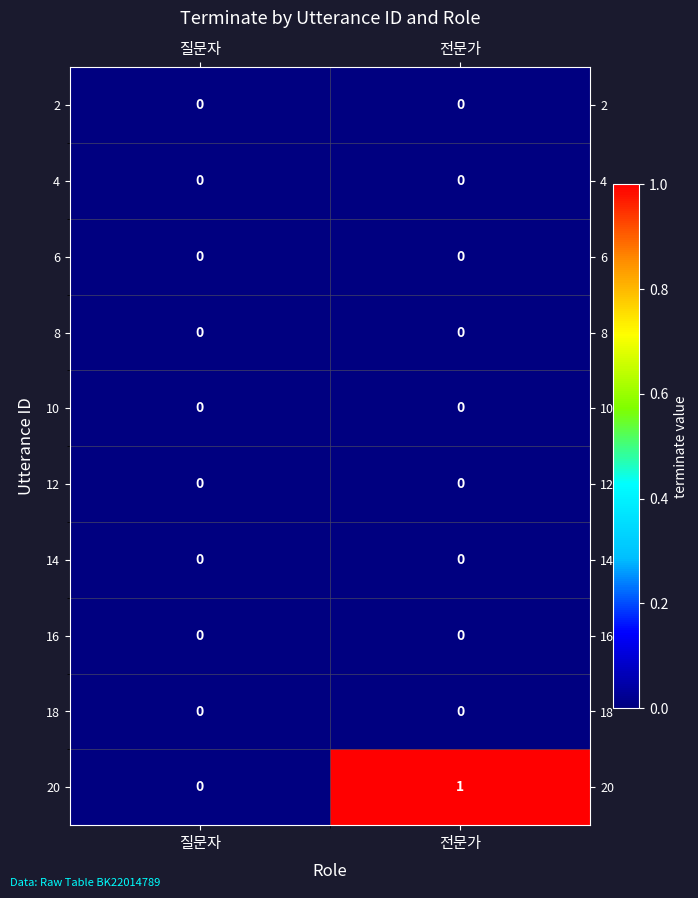

Reading right to left, extract all data points from this chart.

2: 전문가=0	질문자=0
4: 전문가=0	질문자=0
6: 전문가=0	질문자=0
8: 전문가=0	질문자=0
10: 전문가=0	질문자=0
12: 전문가=0	질문자=0
14: 전문가=0	질문자=0
16: 전문가=0	질문자=0
18: 전문가=0	질문자=0
20: 전문가=1	질문자=0